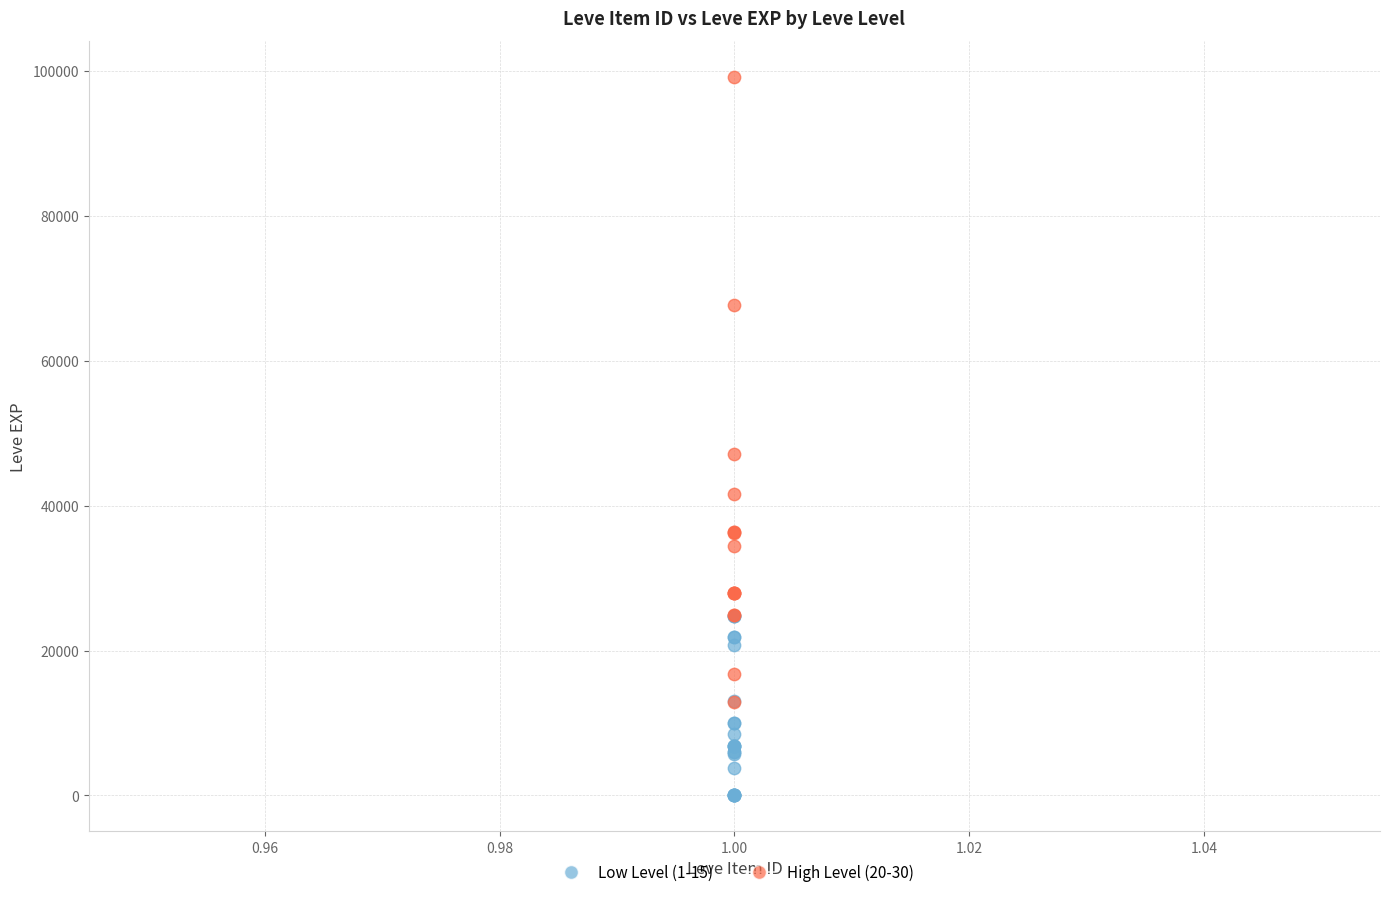

What are all the series names shown in the legend?

Low Level (1-15), High Level (20-30)